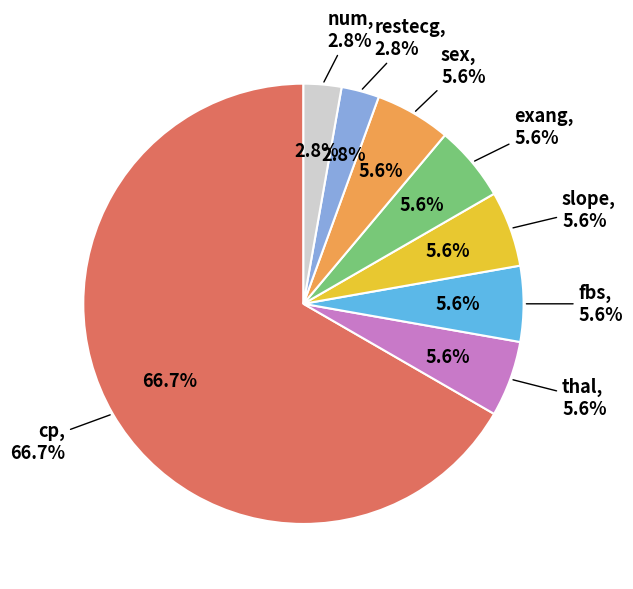

The num slice represents 8% of the pie. True or false?

False